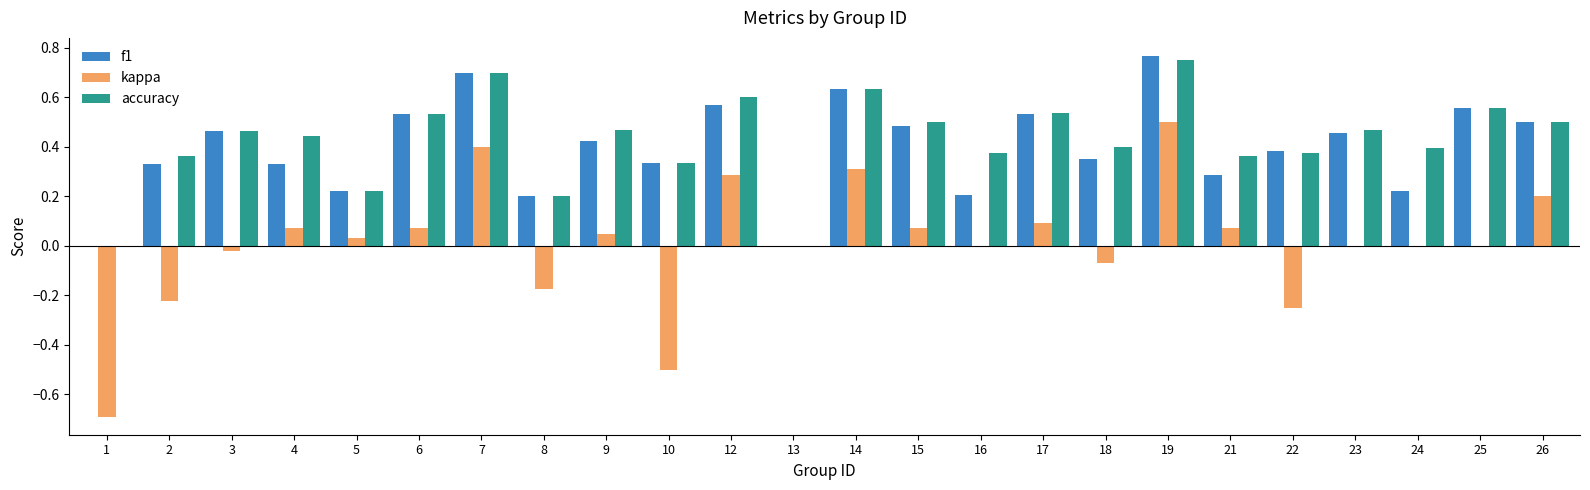

What is the sum of all f1 values?

9.5